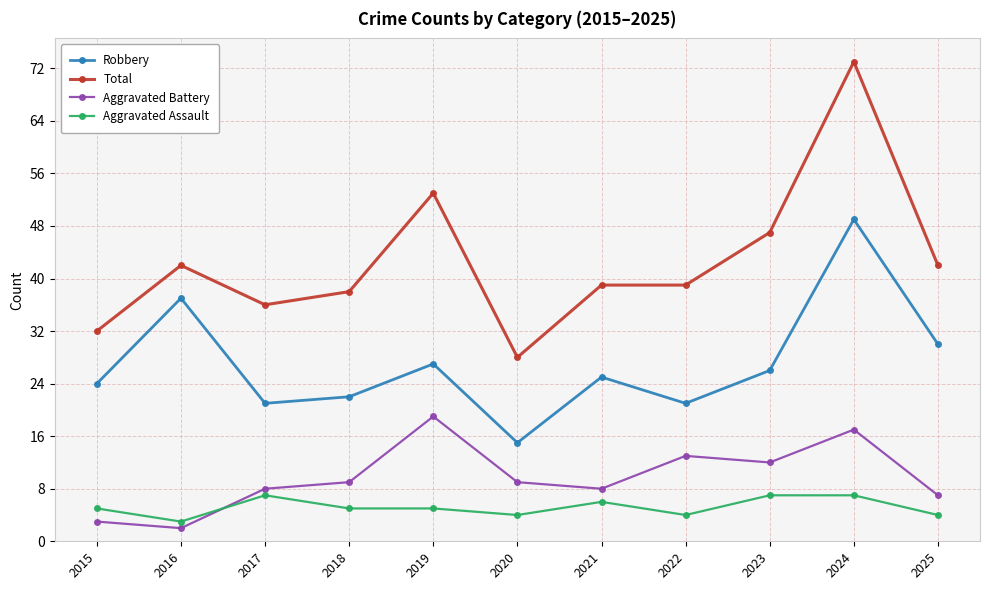

Which series has the largest range (max minus min)?

Total